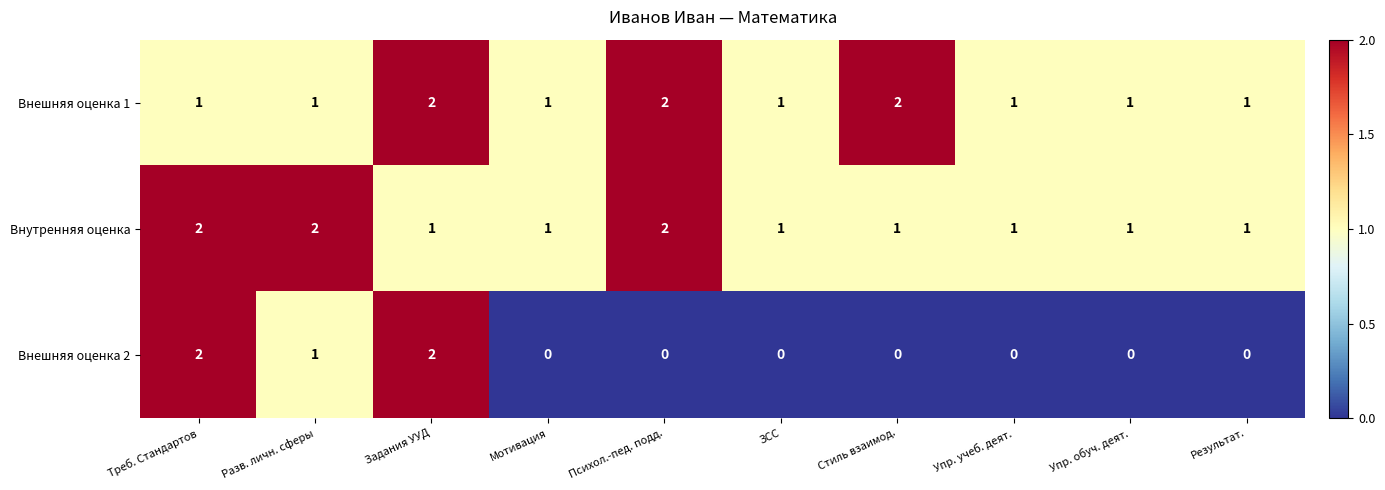

The Внутренняя оценка series shows 2 at Упр. учеб. деят.. True or false?

False